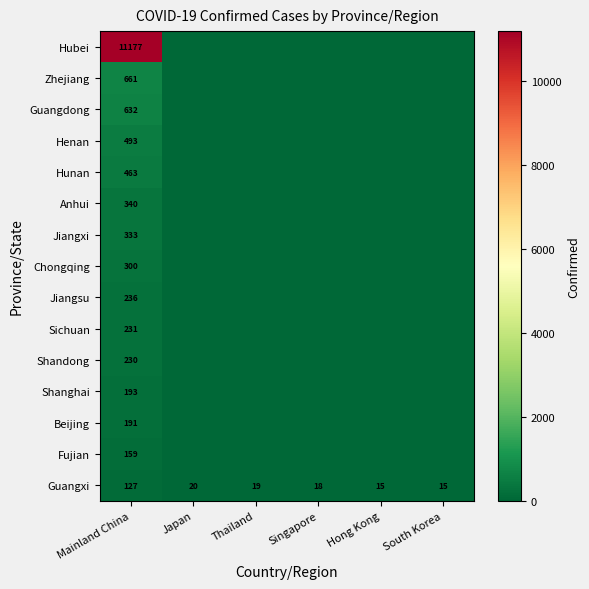

How many data points does each series have?

6